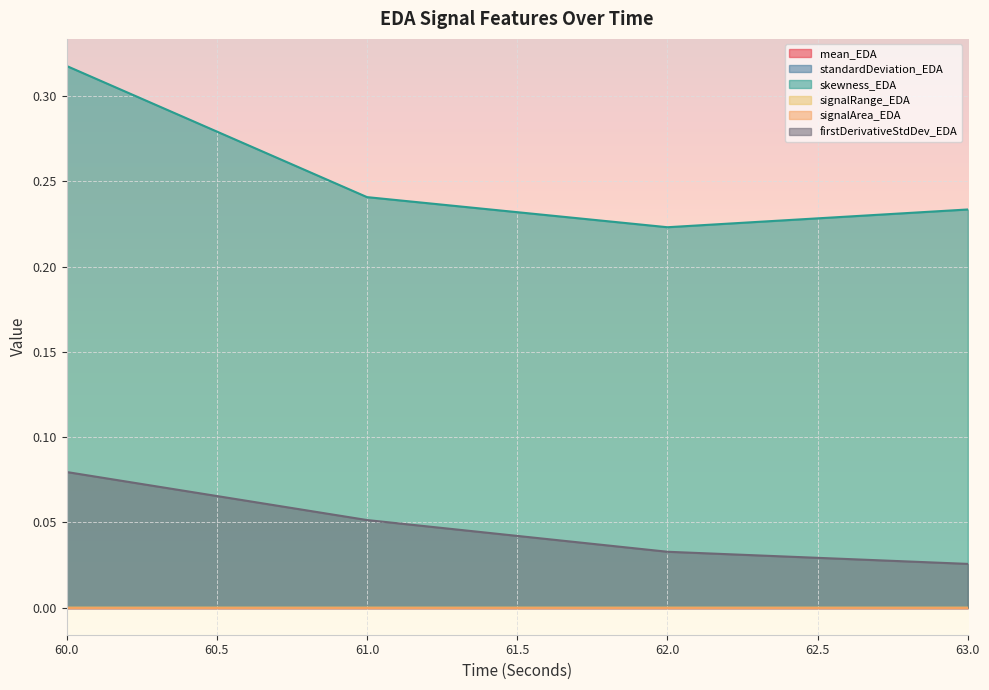

Does the chart display data point markers on the line(s)?

No